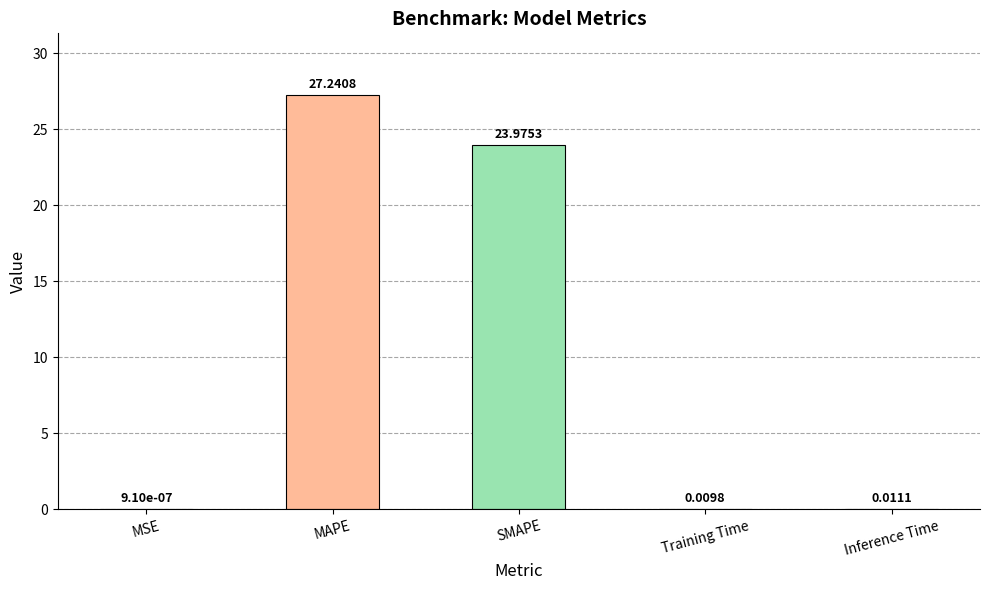

What is the average value?

10.2